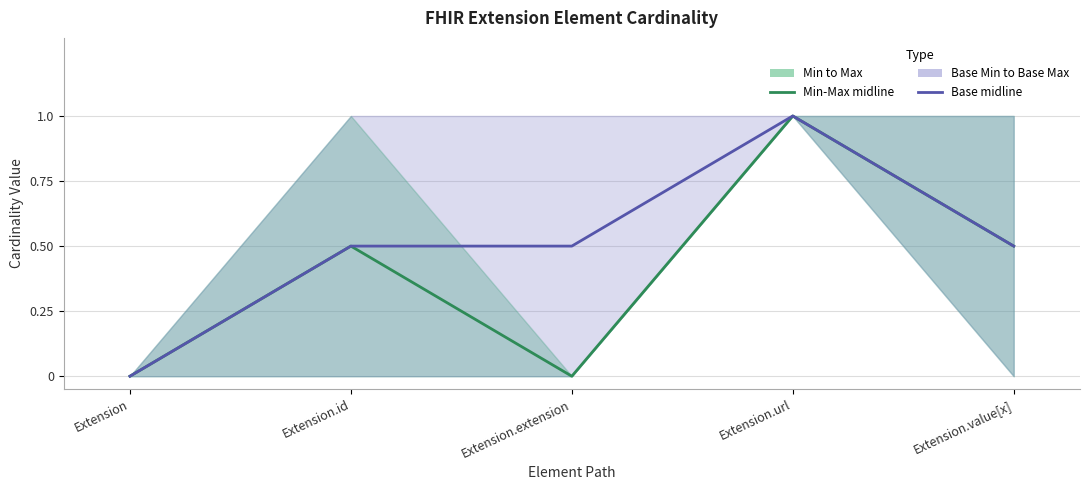

Reading right to left, extract all data points from this chart.

Min-Max midline: 0.5	1.0	0.0	0.5	0.0
Base midline: 0.5	1.0	0.5	0.5	0.0